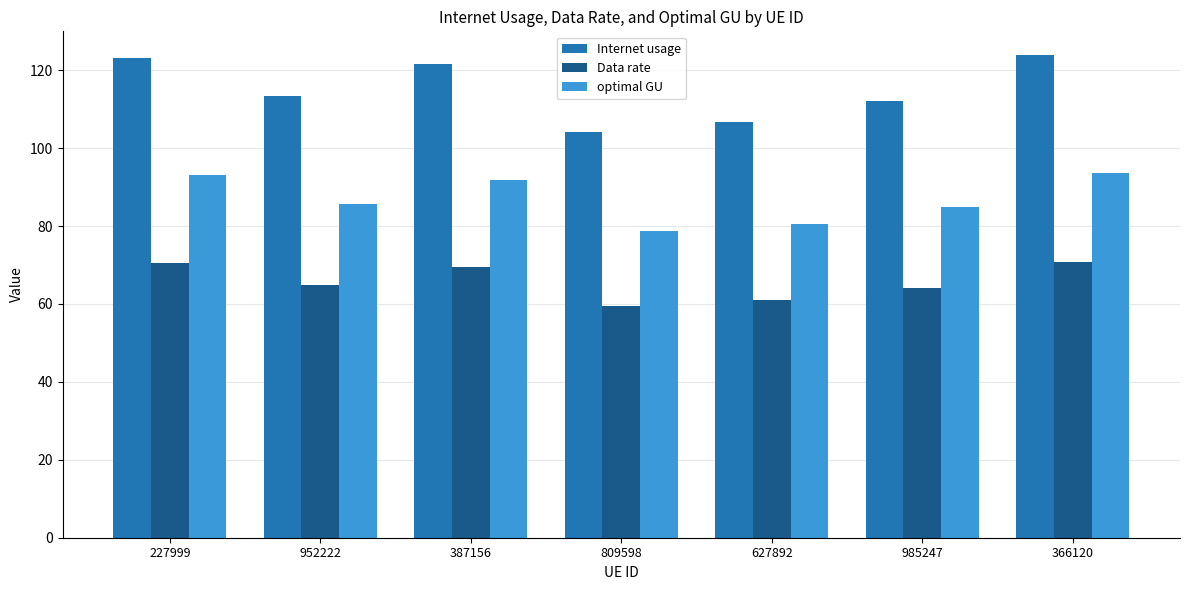

At how many categories does at least one series exceed 72?

7